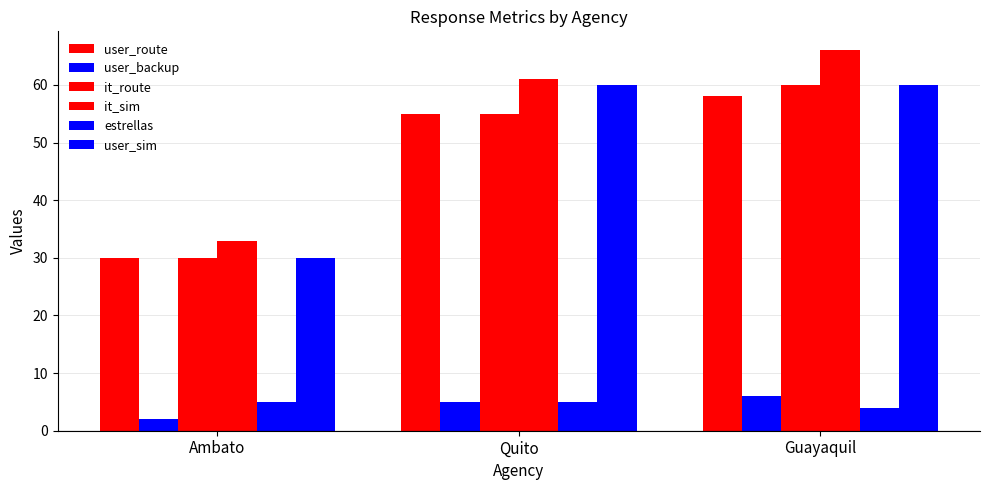

How many bars are there in total?

18